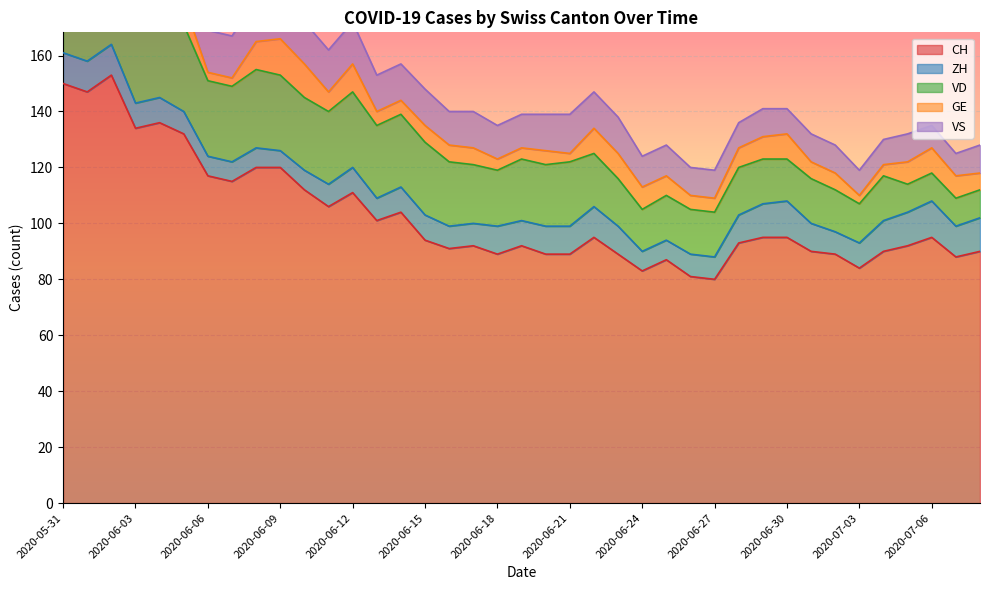

Which category has the highest value in the GE series?

2020-06-09